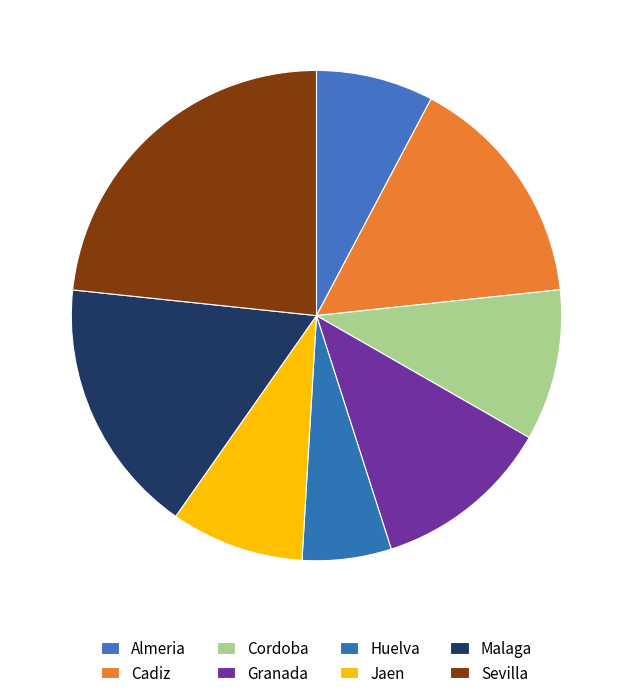

To the nearest percent, what is the difference between the largest and smallest slice percentages?

17%